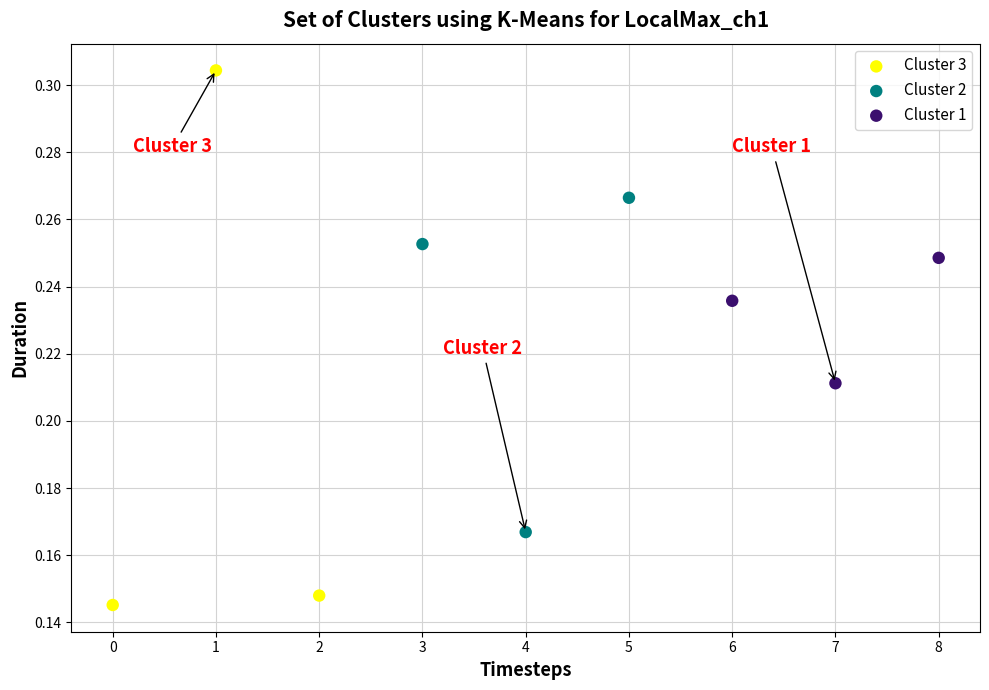

Which series has the largest Y range (max minus min)?

Cluster 3